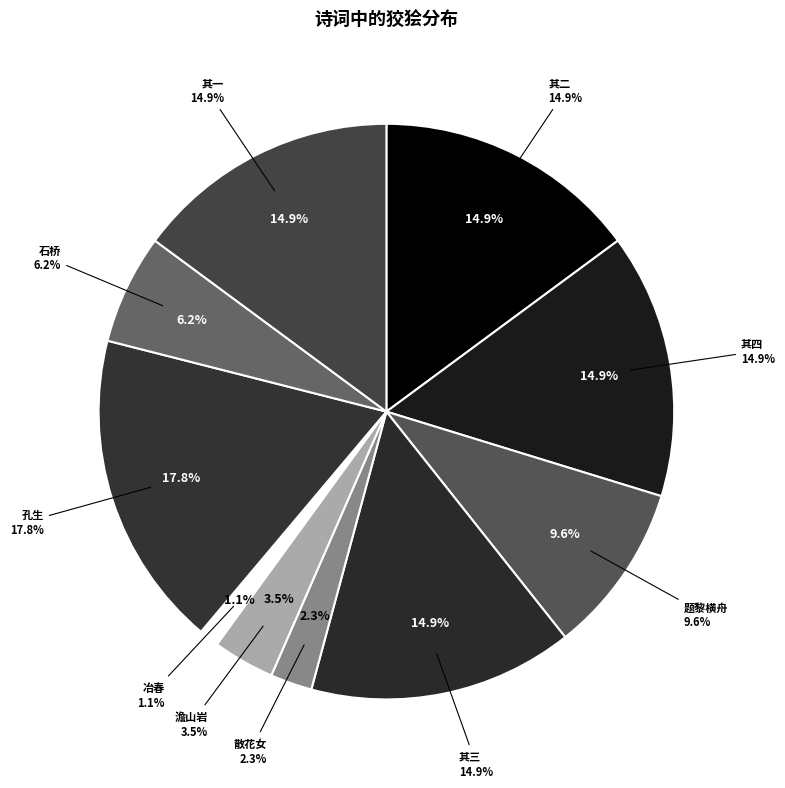

Which category has the smallest portion of the pie?

冶春·今有东风太狡狯